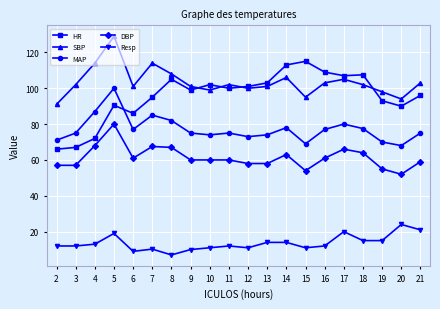

Where do SBP and HR first cross each other?

9 and 10